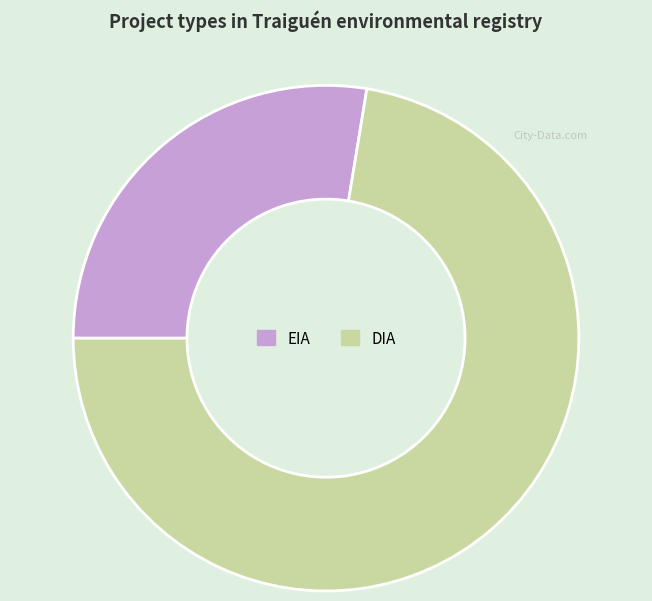

True or false: DIA accounts for 61% of the total.

False